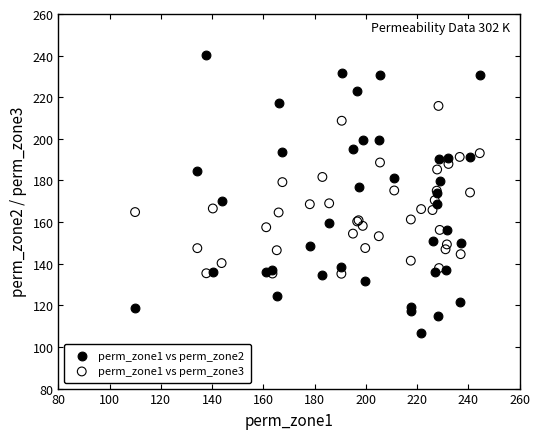

Which series has the widest spread of Y values?

perm_zone1 vs perm_zone2